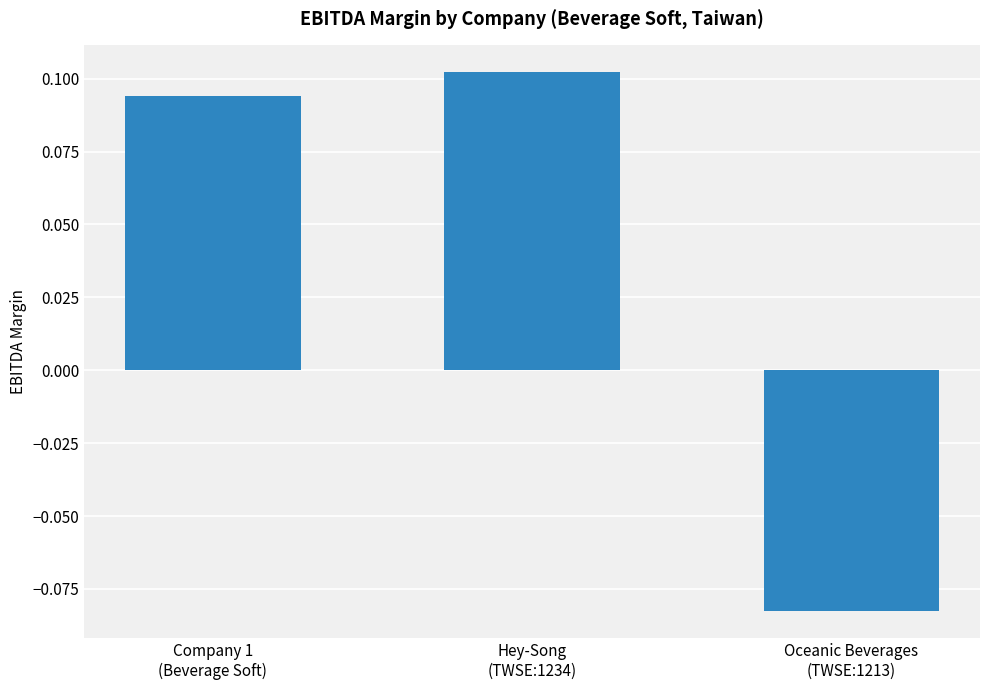

What position from the right is Hey-Song
(TWSE:1234)?

2